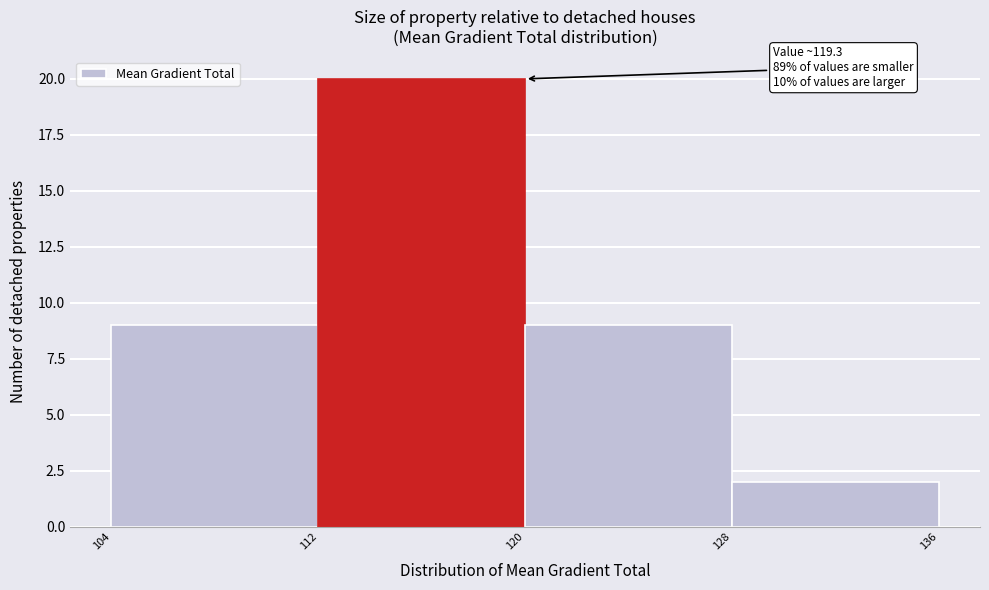

Which range on the x-axis has the tallest bar?

112 to 120